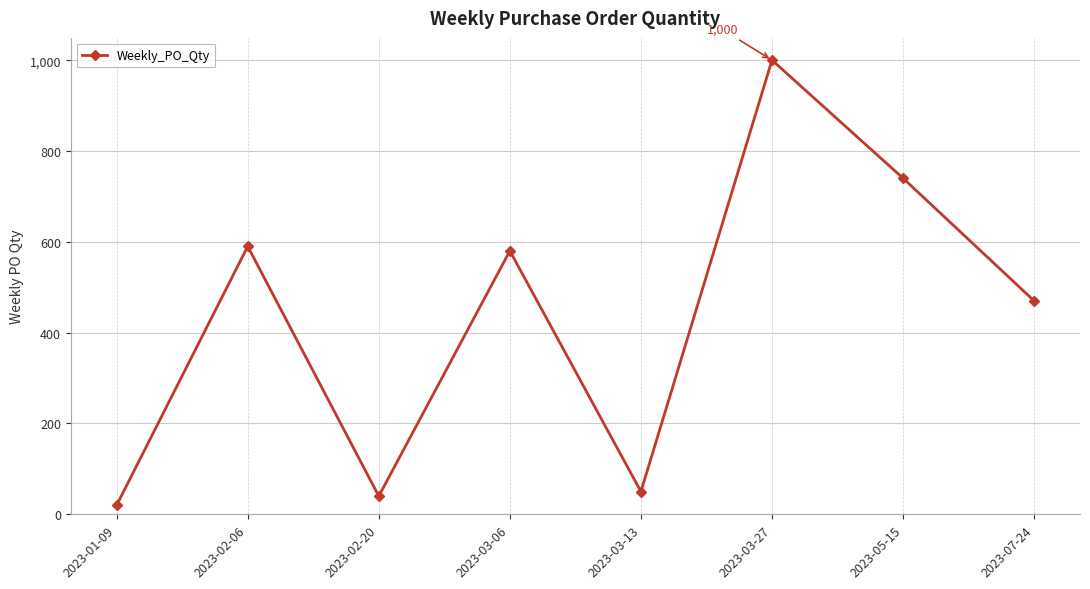

What is the ratio of the value at 2023-05-15 to the value at 2023-03-27?

0.7